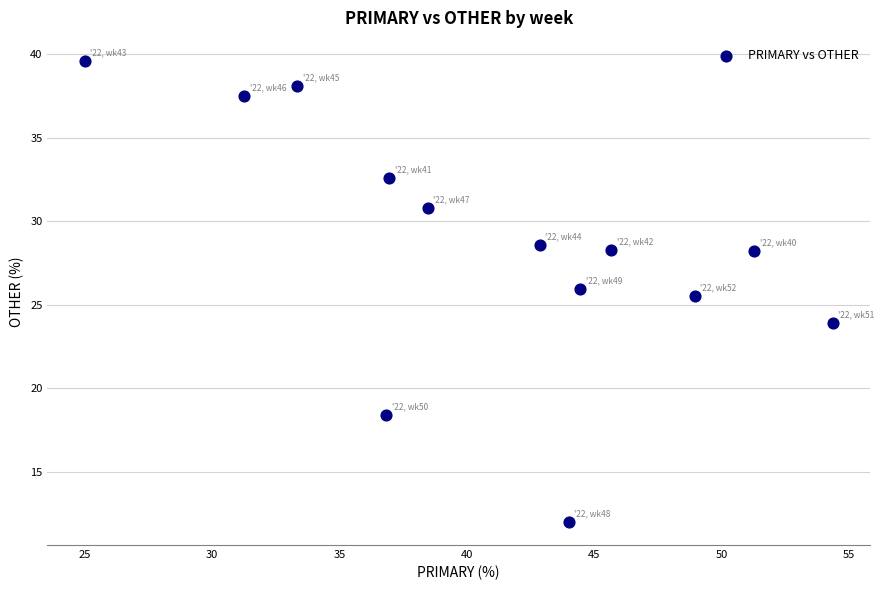

What Y value in the scatter plot is closest to 25?

25.5